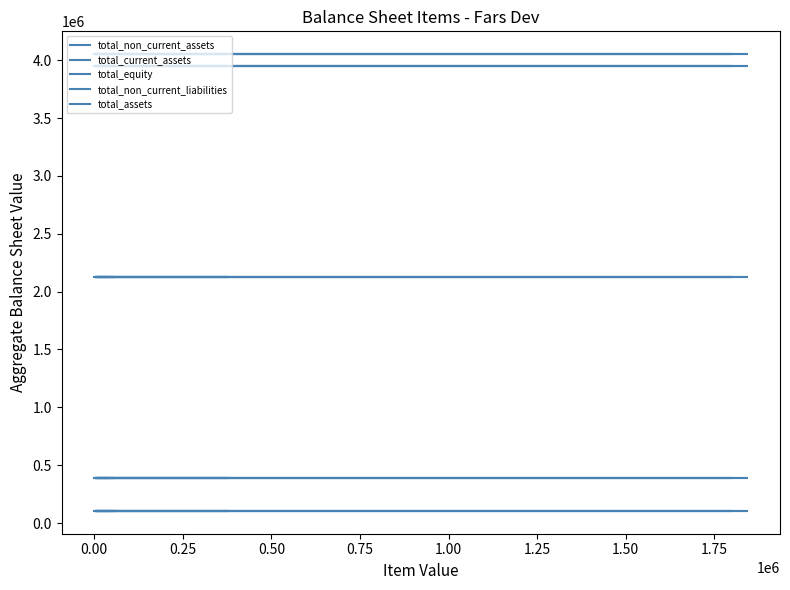

What are all the series names shown in the legend?

total_non_current_assets, total_current_assets, total_equity, total_non_current_liabilities, total_assets